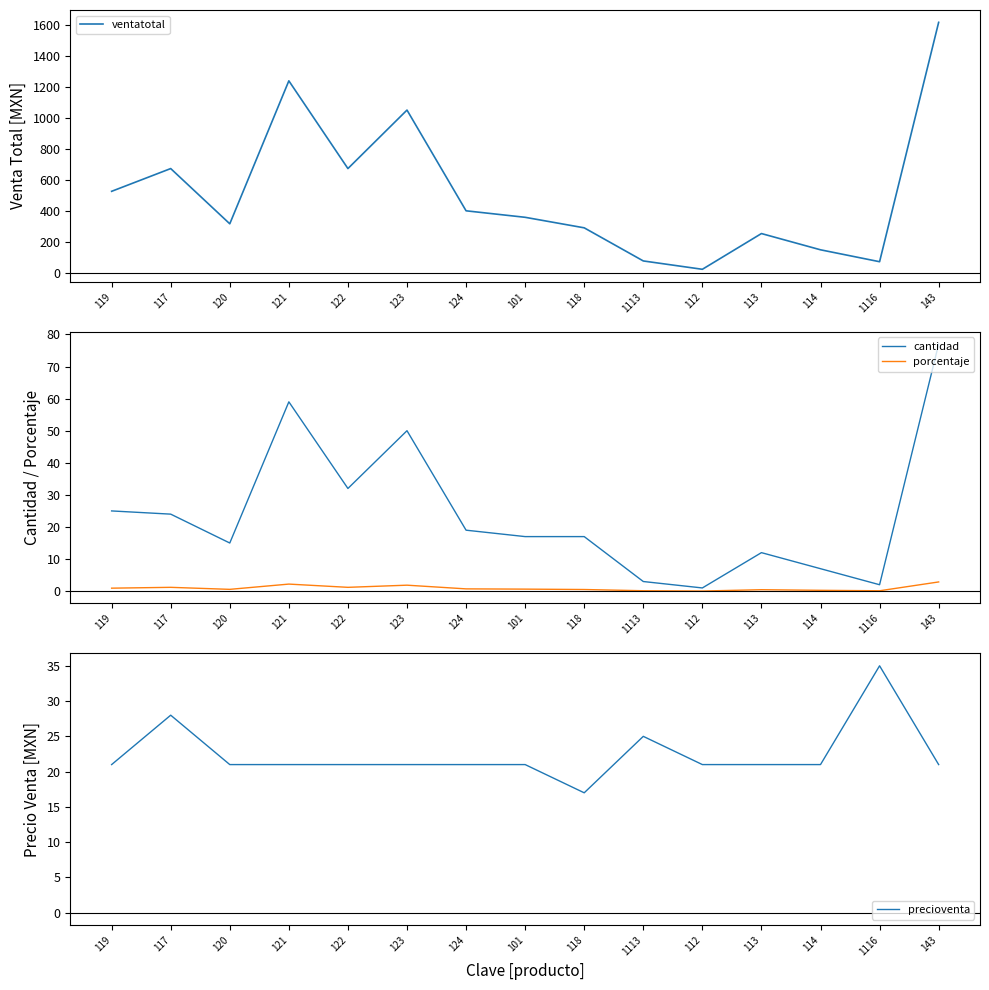

At 117, list the series in order from largest to smallest.

ventatotal, precioventa, cantidad, porcentaje